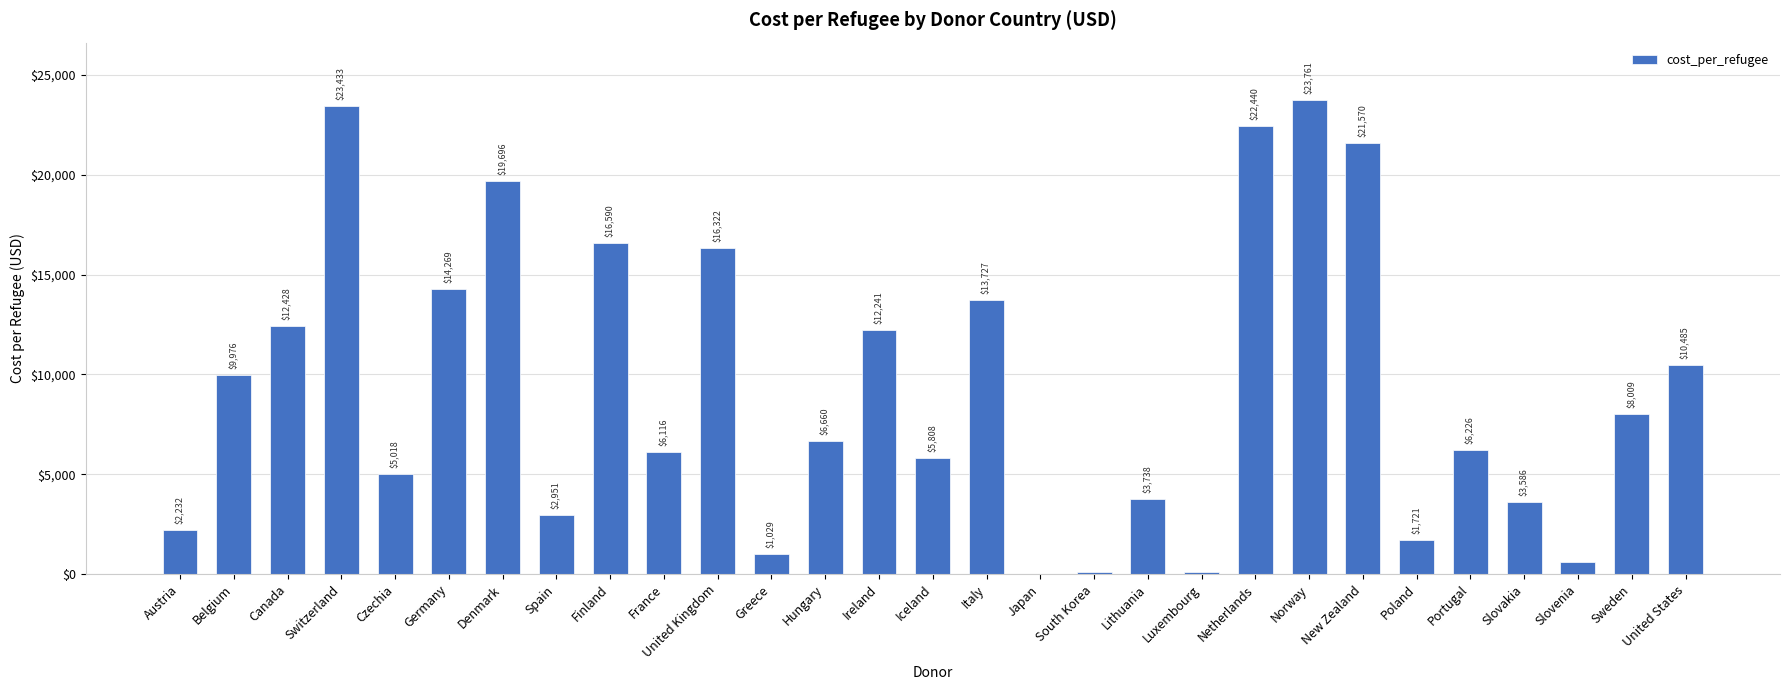

What is the ratio of the value at Switzerland to the value at Luxembourg?

186.9